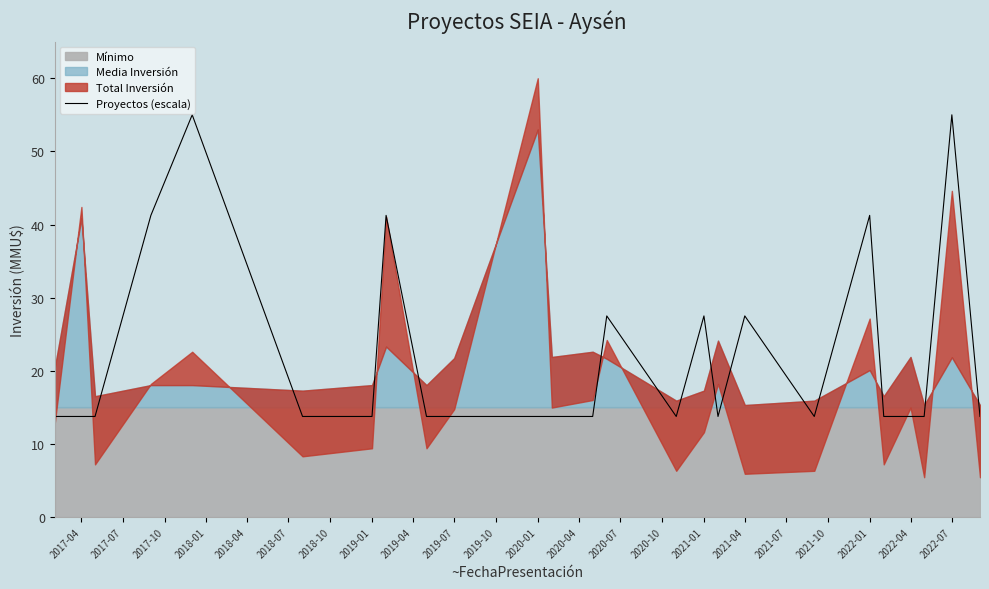

What is the lowest value of the Proyectos (escala) series?

13.8